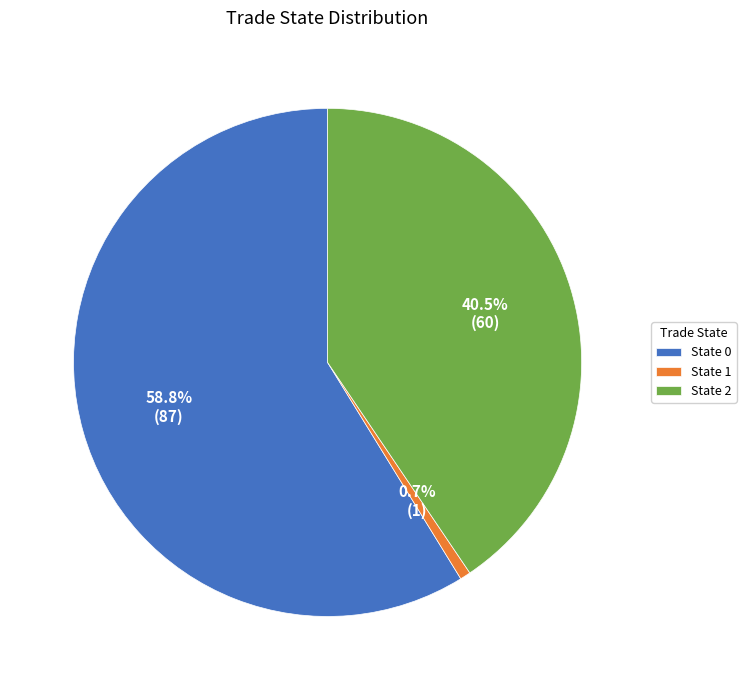

Count the number of slices in the pie.

3